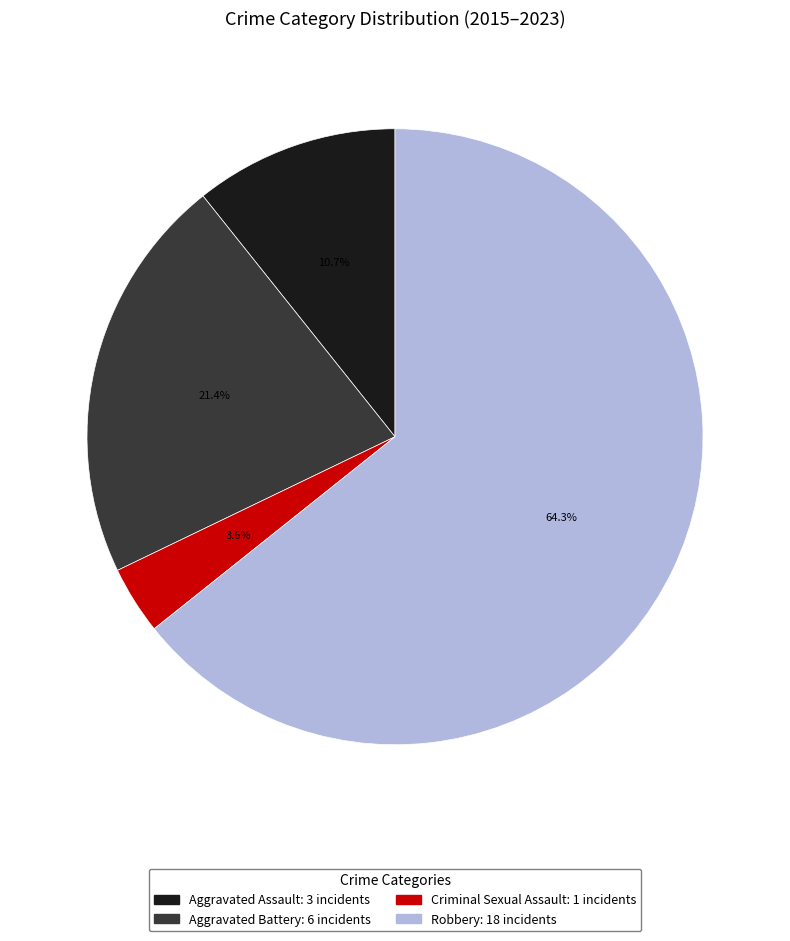

Which category accounts for the majority?

Robbery